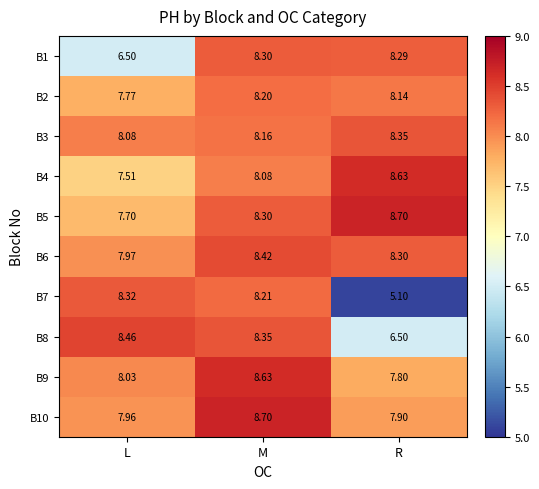

Which category has the highest value in the B6 series?

M